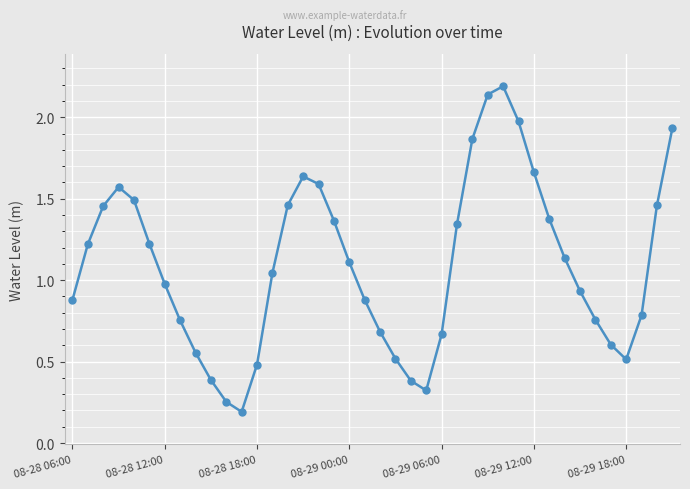

What is the maximum value shown in the chart?

2.2